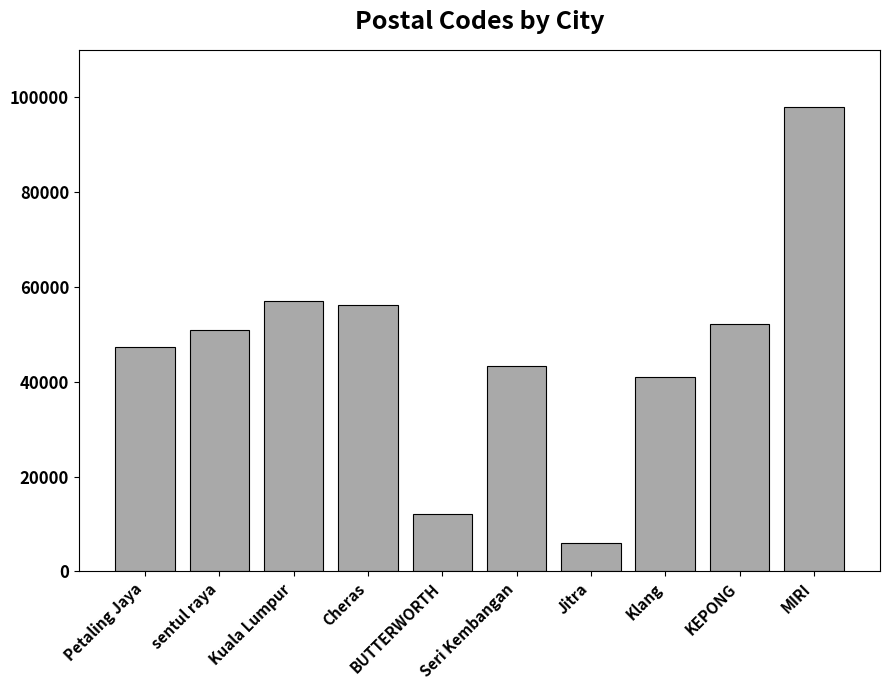

List the labels in order of value, smallest first.

Jitra, BUTTERWORTH, Klang, Seri Kembangan, Petaling Jaya, sentul raya, KEPONG, Cheras, Kuala Lumpur, MIRI